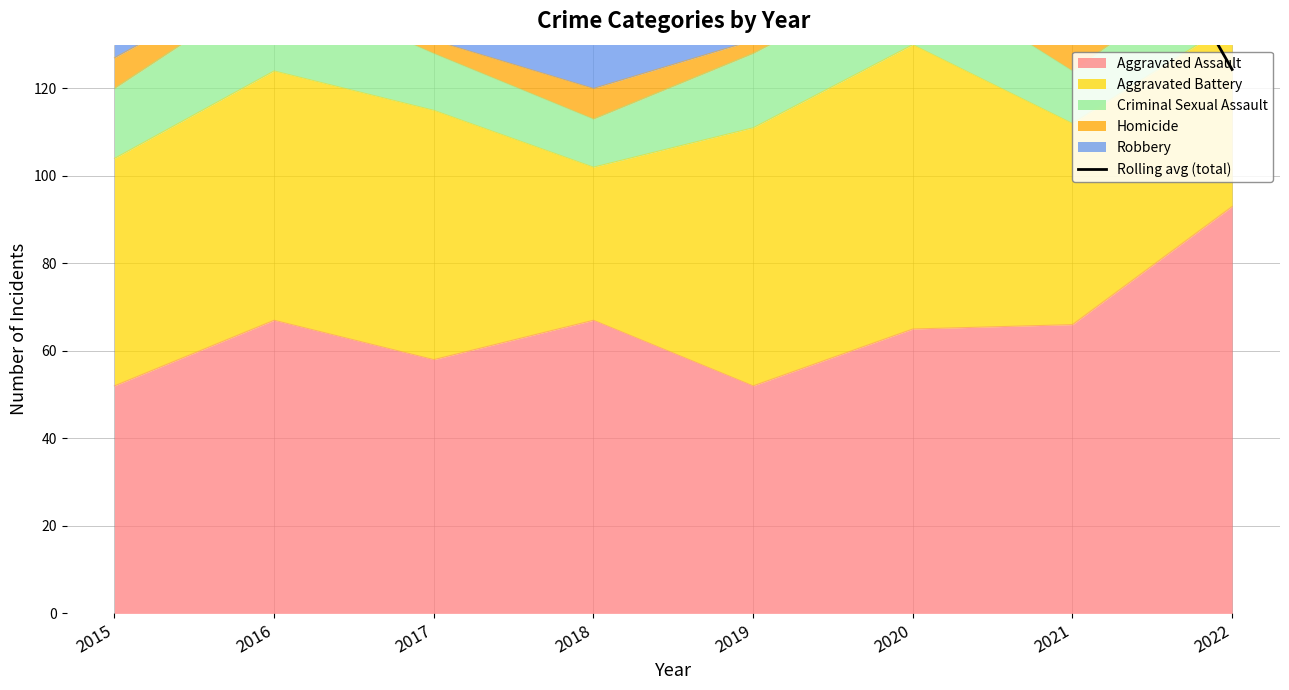

How many lines are shown in the chart?

1